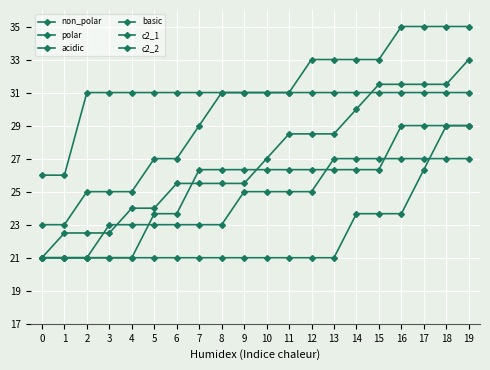

List the series in order of their peak value, highest first.

non_polar, polar, c2_1, acidic, c2_2, basic